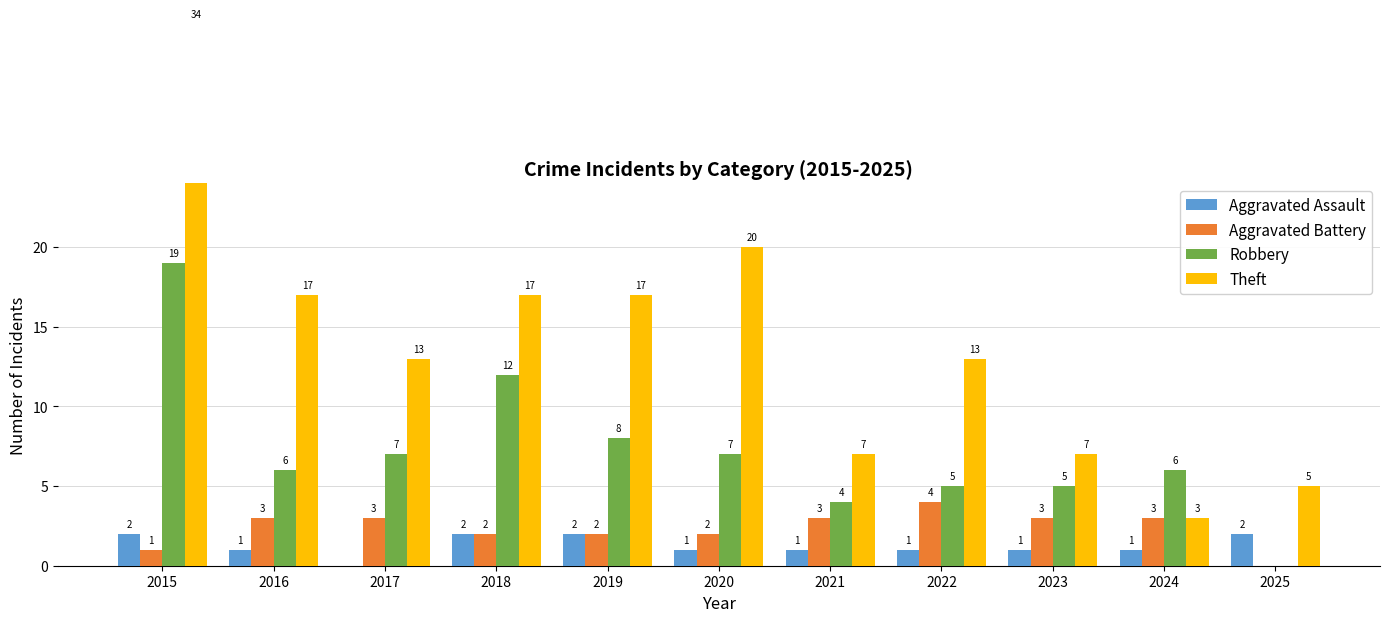

Rank the series at 2017 from highest to lowest value.

Theft, Robbery, Aggravated Battery, Aggravated Assault